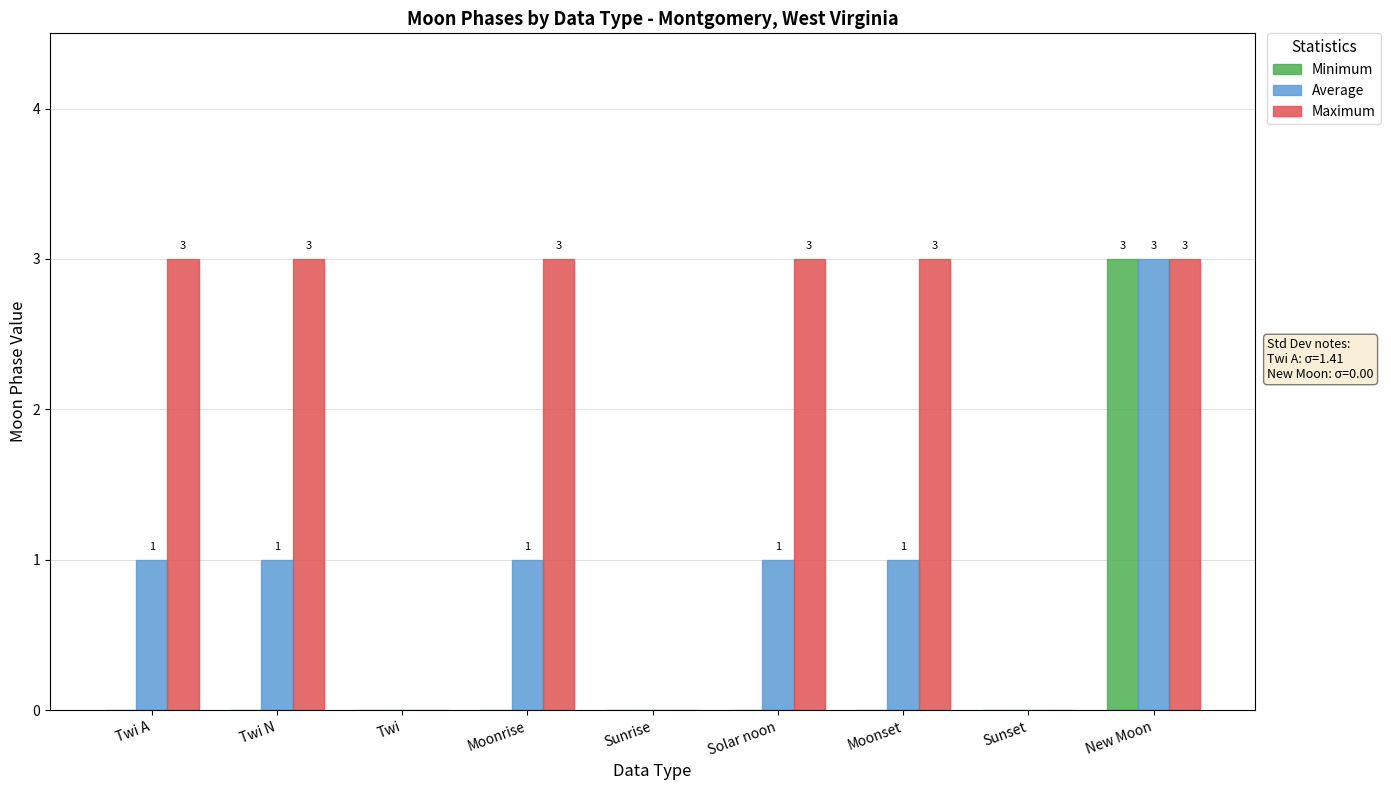

What is the average value of the Average series?

1